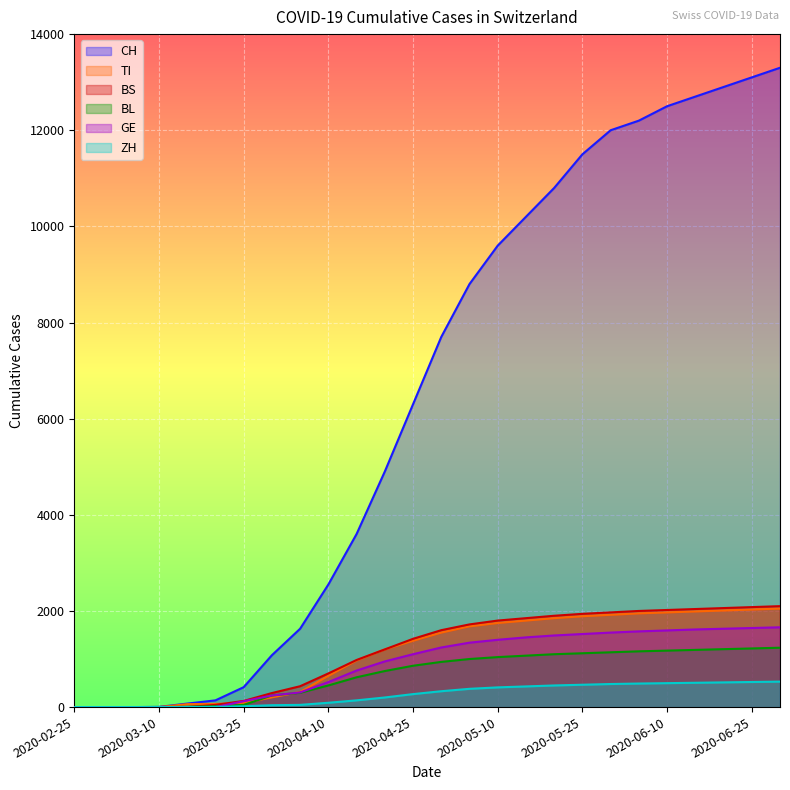

What is the label of the 25th point from the right?

2020-02-29